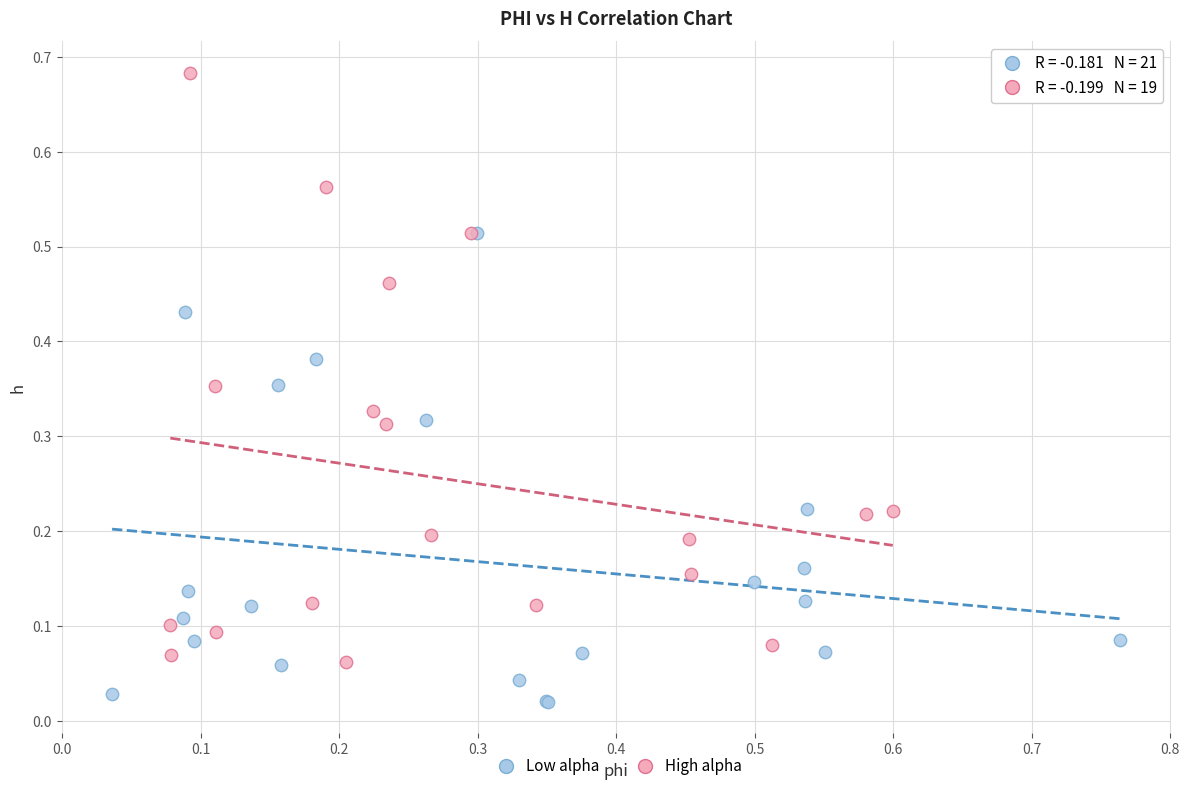

Which series reaches the minimum Y coordinate?

Low alpha